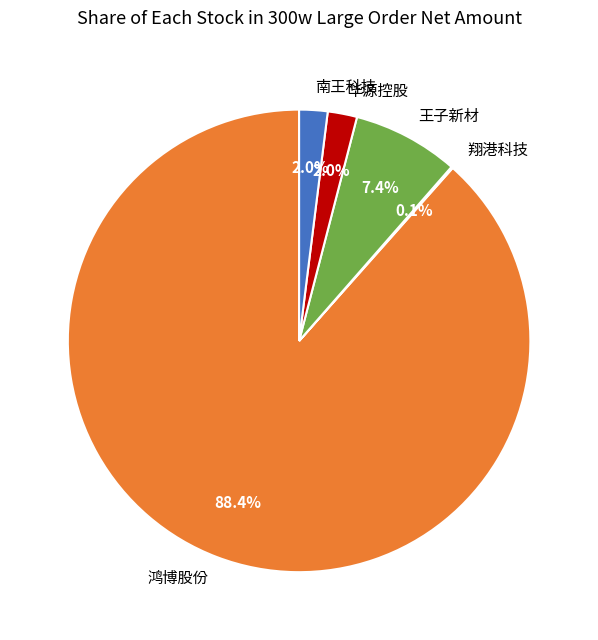

Combined, do 华源控股 and 王子新材 account for over 50%?

No